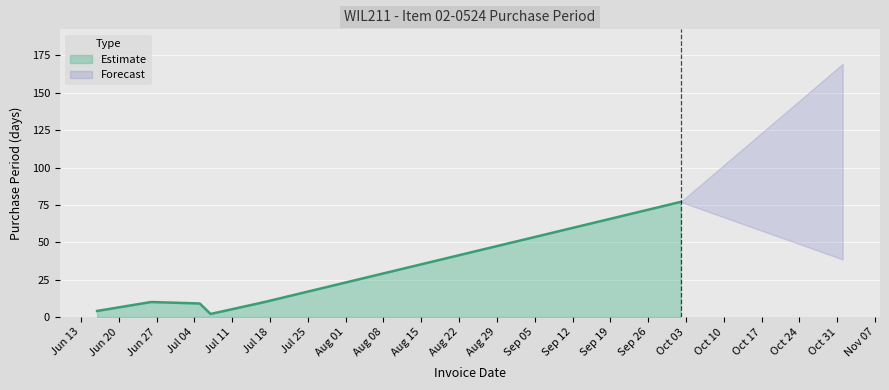

Which has a higher value, 2017-07-05 or 2017-10-02?

2017-10-02